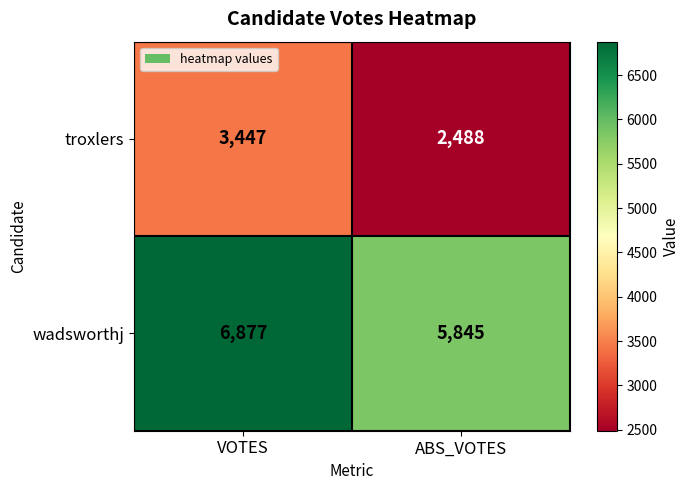

What is the lowest value of the wadsworthj series?

5845